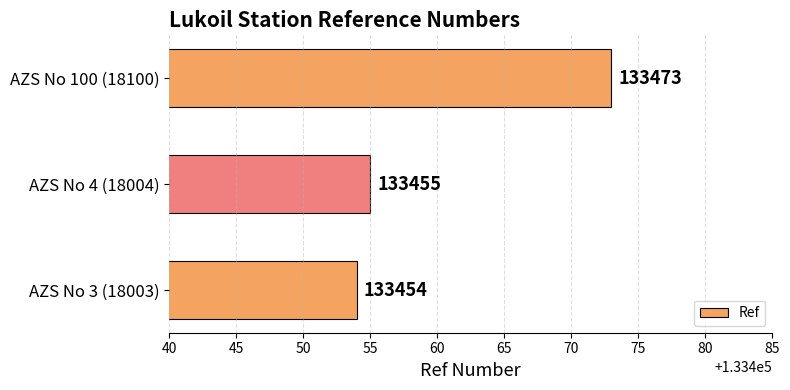

What is the greatest value displayed?

133473